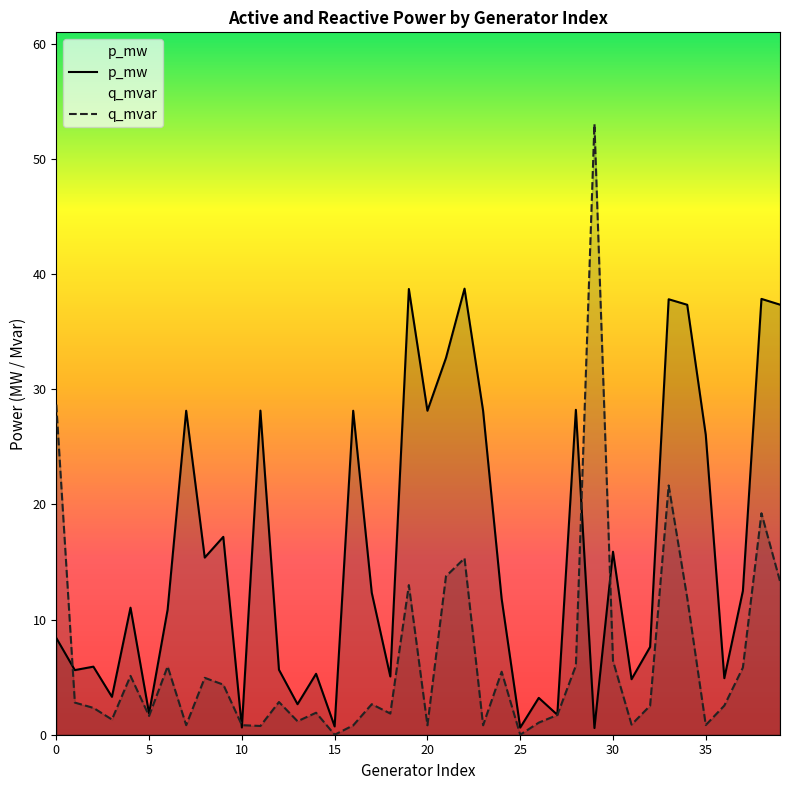

Rank the series by their average value, from lowest to highest.

q_mvar, p_mw